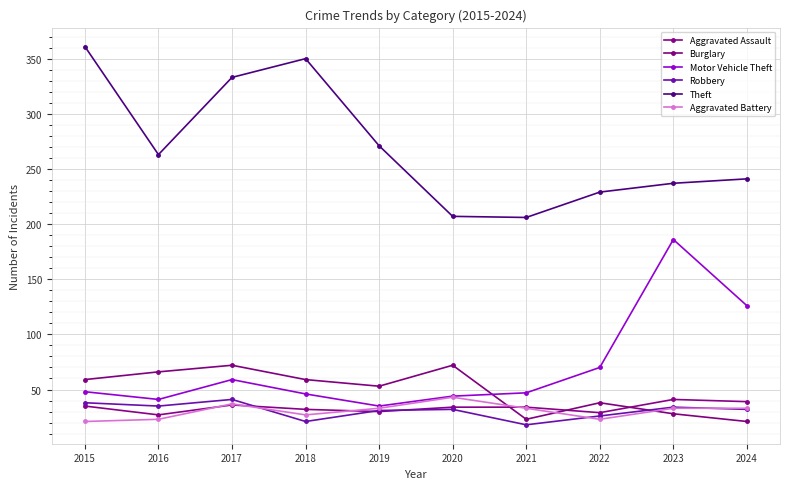

The Aggravated Battery series shows 7 at 2022. True or false?

False